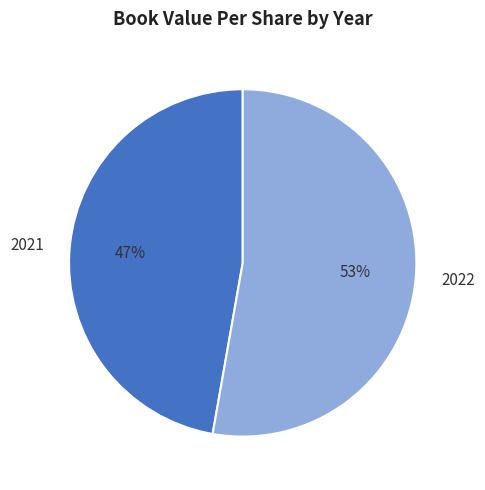

Is there any slice that represents more than half of the pie?

Yes